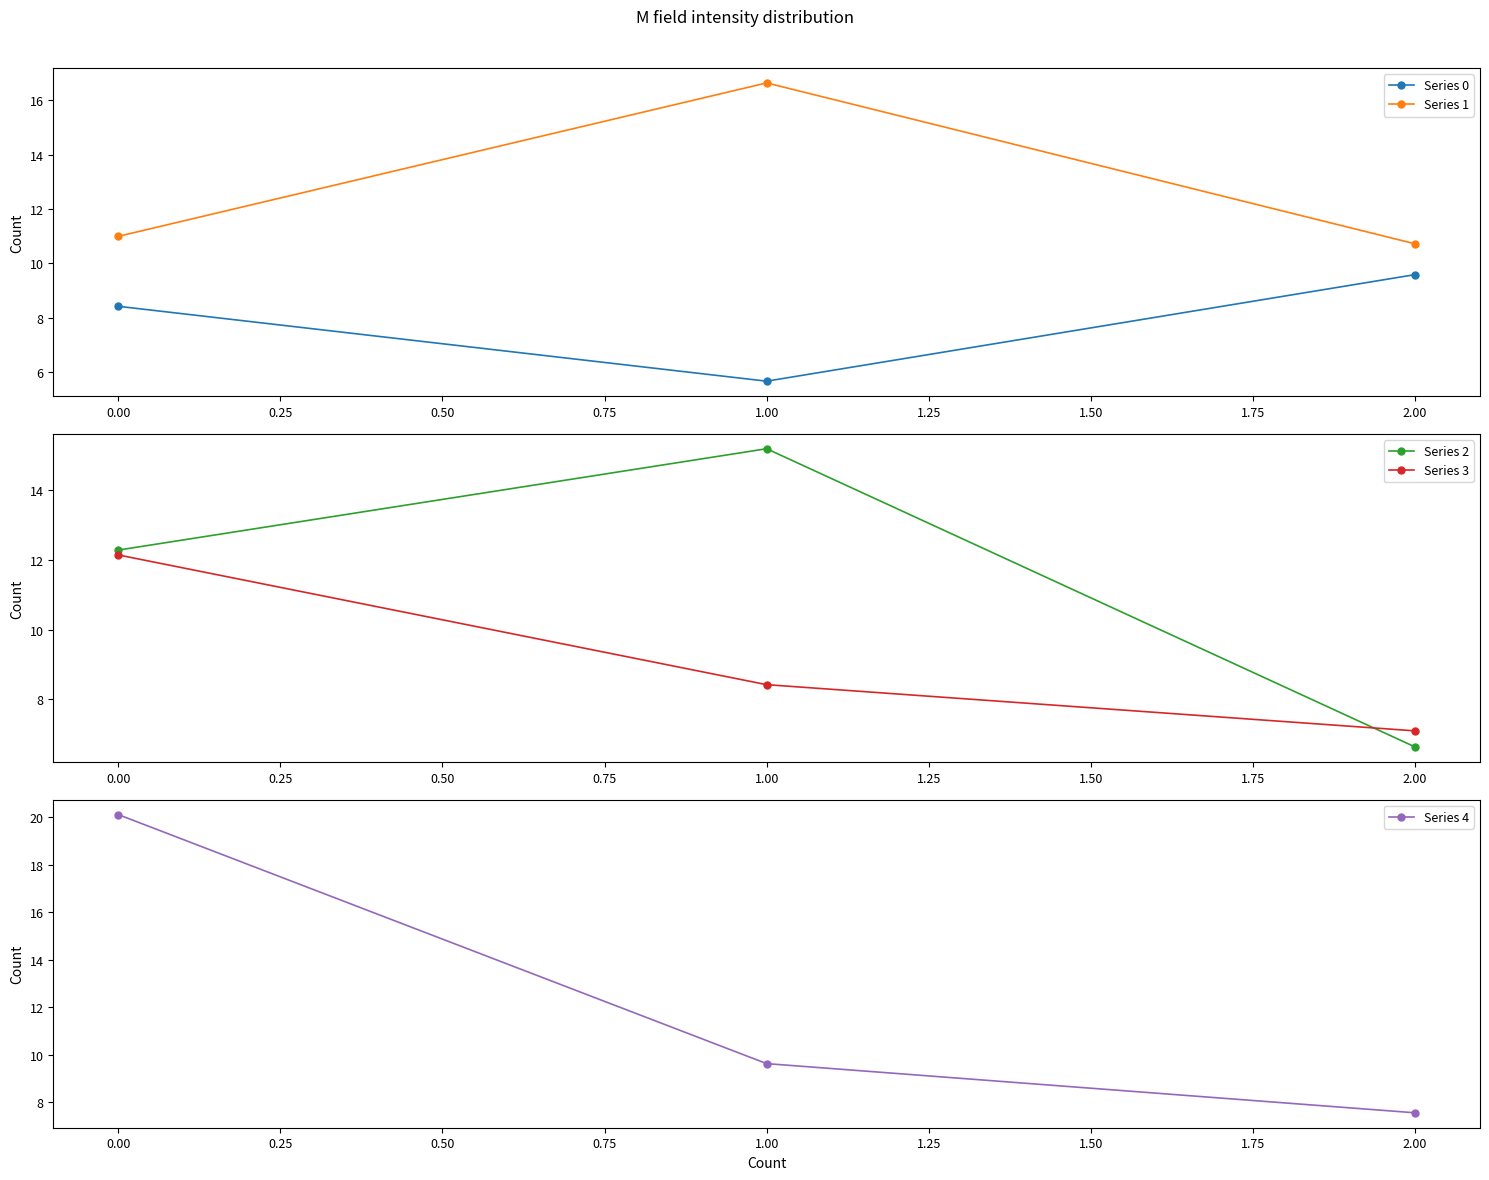

How many Series 0 values are between 5 and 9?

2